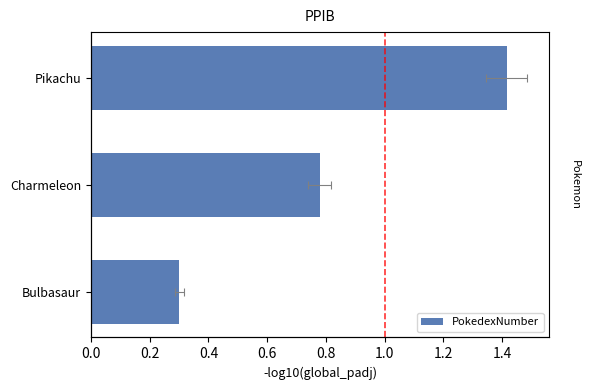

How many bars are there in total?

3